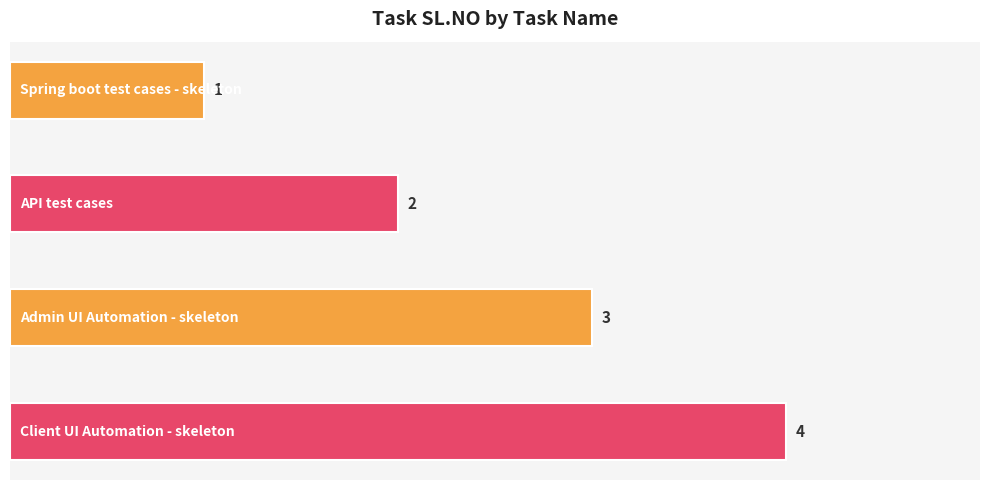

Count the number of categories in the chart.

4